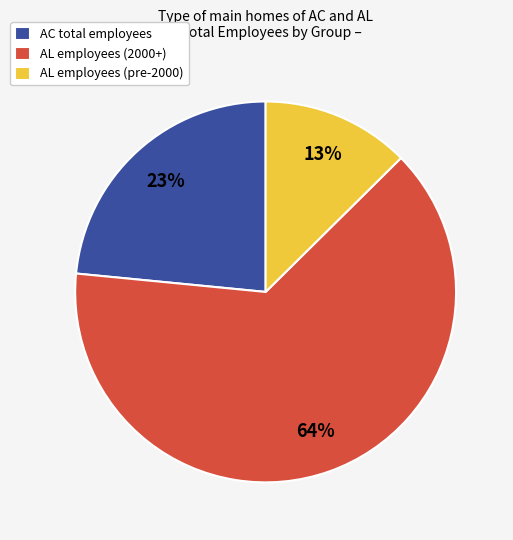

Which has a higher value, AL employees (2000+) or AC total employees?

AL employees (2000+)